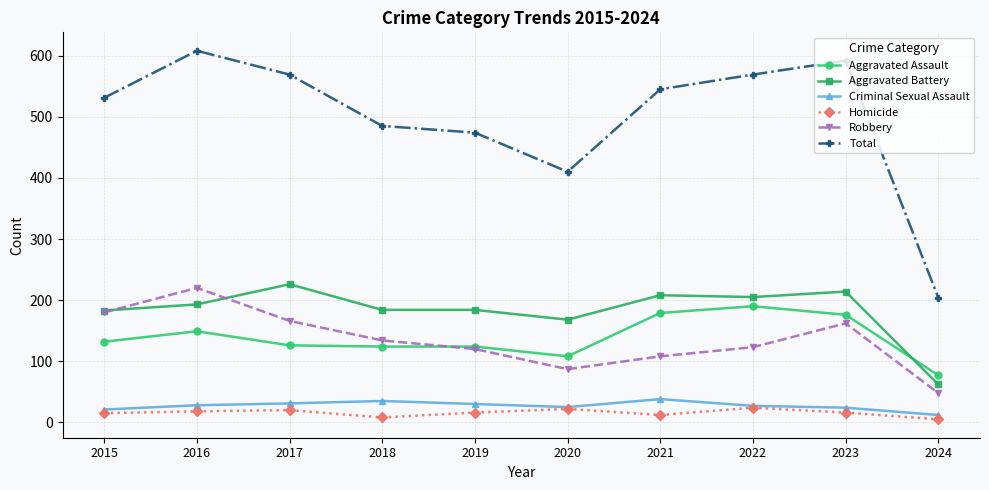

What is the smallest value displayed?

5